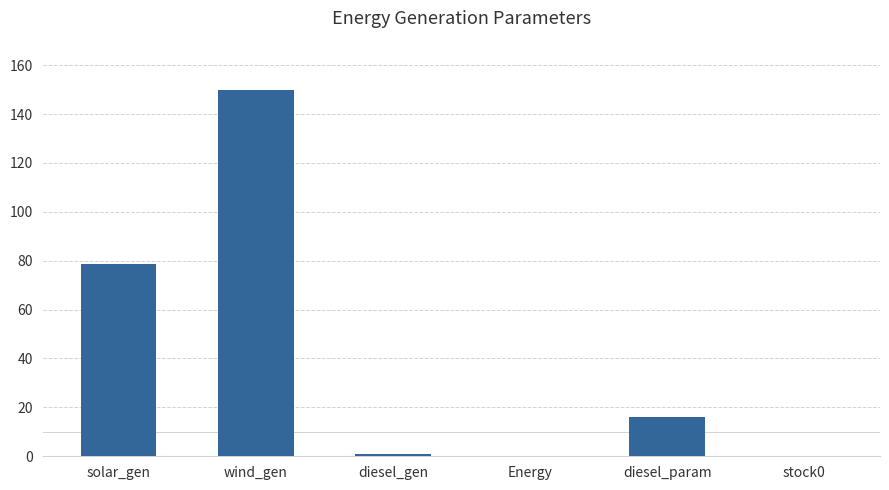

Is it true that the value at stock0 is 0.0?

True